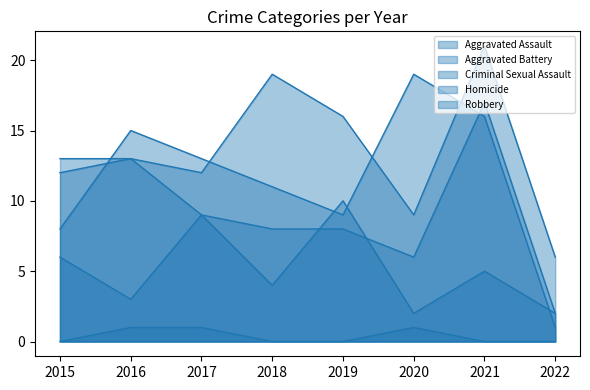

What is the value of the Aggravated Battery point at the 2nd from the left?

13